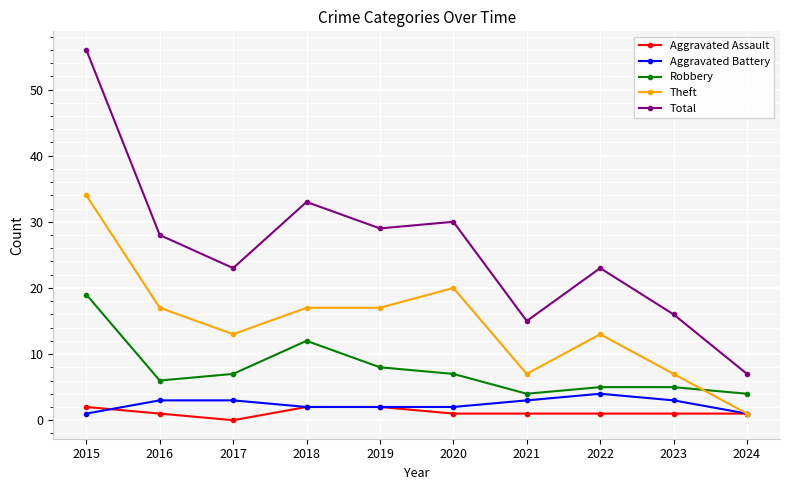

True or false: Robbery has more than 2 interior local peaks.

False